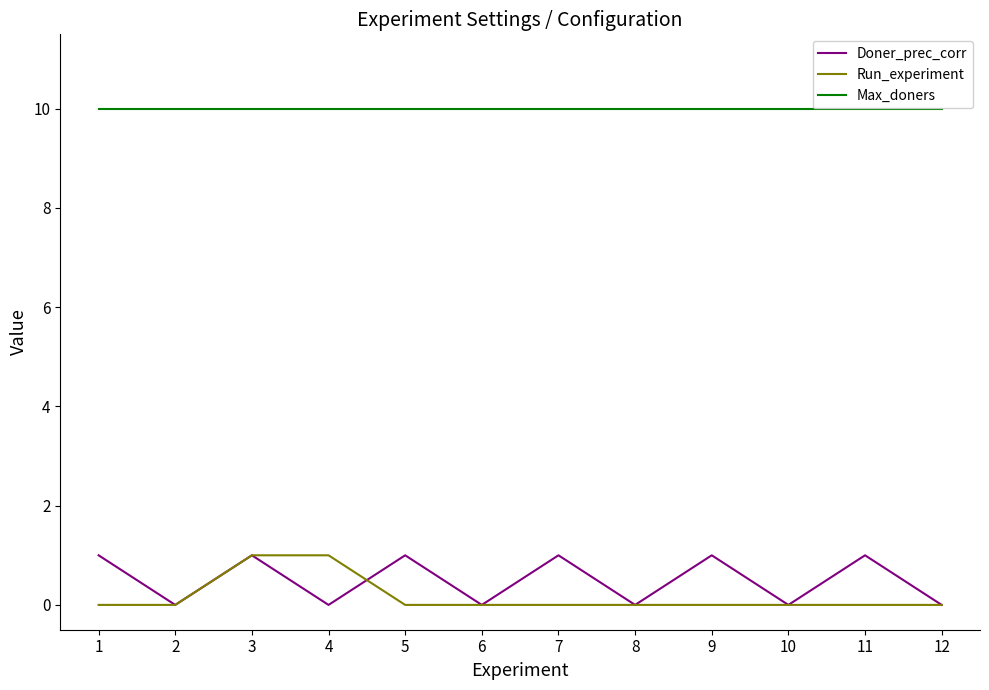

How many interior local peaks does the Doner_prec_corr series have?

5